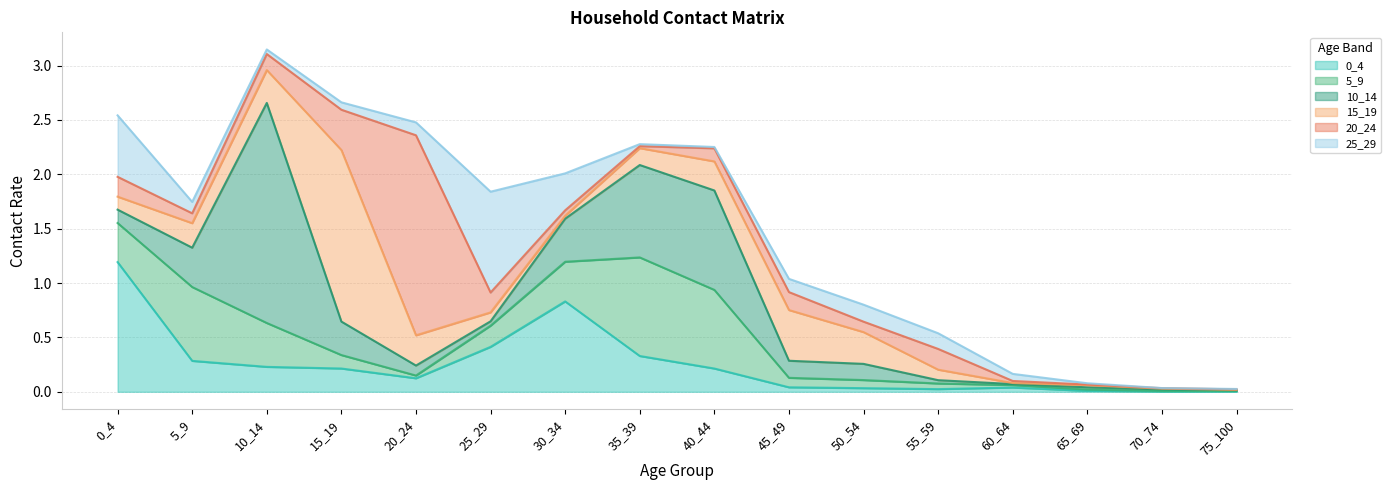

Between 10_14 and 35_39, which is larger?

35_39